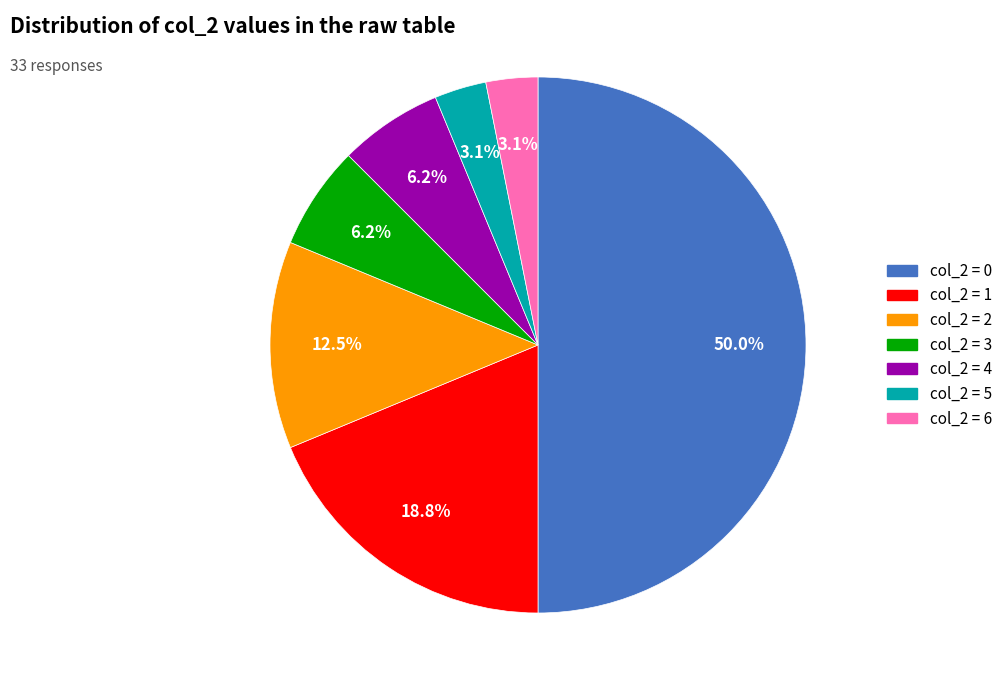

Which category has the biggest portion of the pie?

col_2 = 0